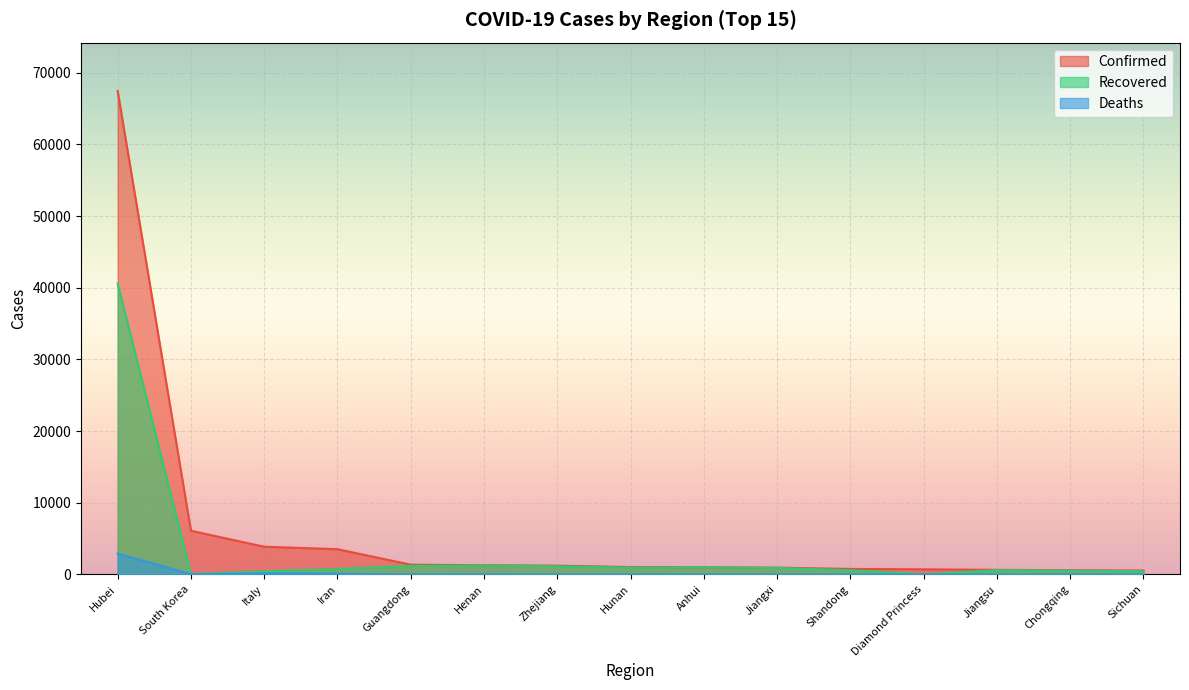

What are all the series names shown in the legend?

Confirmed, Recovered, Deaths